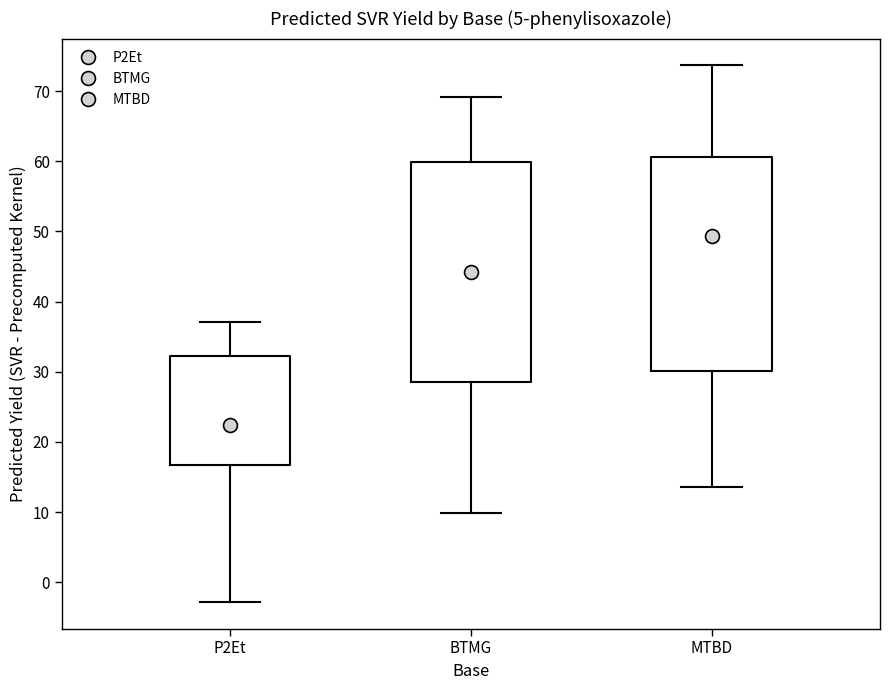

Reading left to right, transcribe this box plot: for each box, give where its median line is, the range the box spans, and where its two whiskers end, as read against the y-axis. The values are not printed on the chart, so give them approximately, as read against the axis.

P2Et: median 22, box 17 to 32, whiskers -3 to 37
BTMG: median 44, box 29 to 60, whiskers 10 to 69
MTBD: median 49, box 30 to 61, whiskers 14 to 74